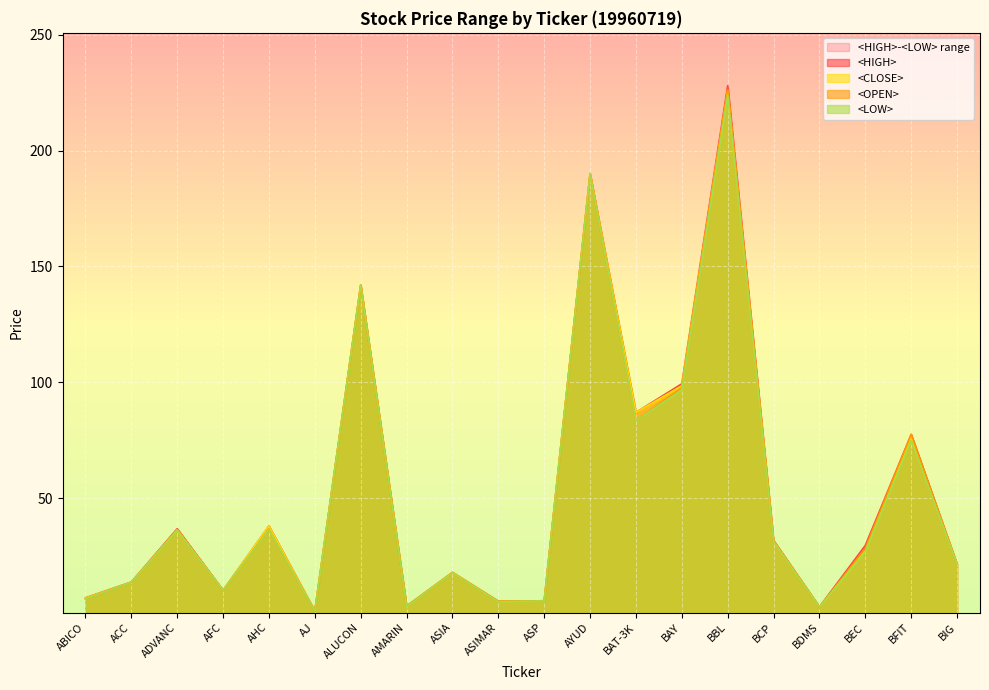

True or false: <OPEN> and <HIGH> intersect in this chart.

False